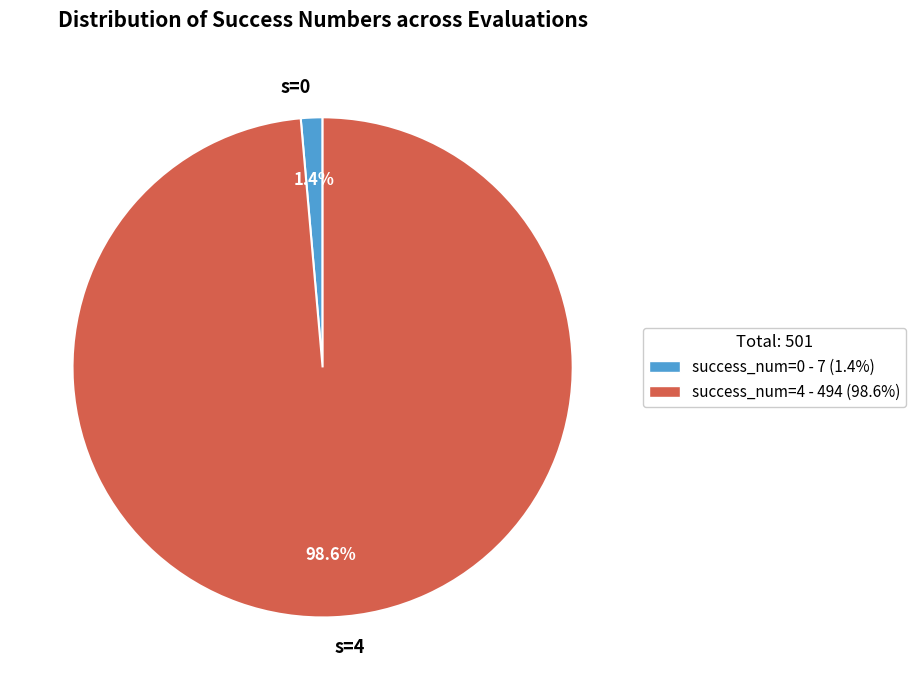

Rank the categories by value from lowest to highest.

s=0, s=4